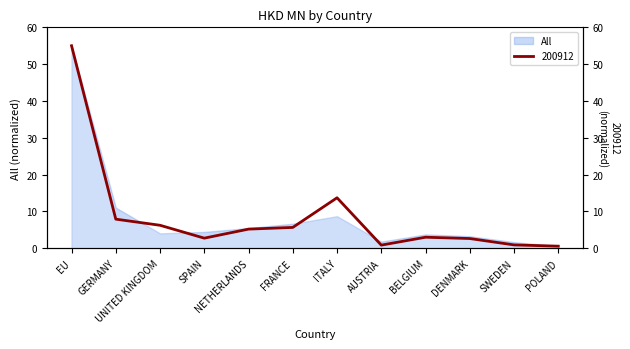

True or false: 200912 and All intersect in this chart.

True